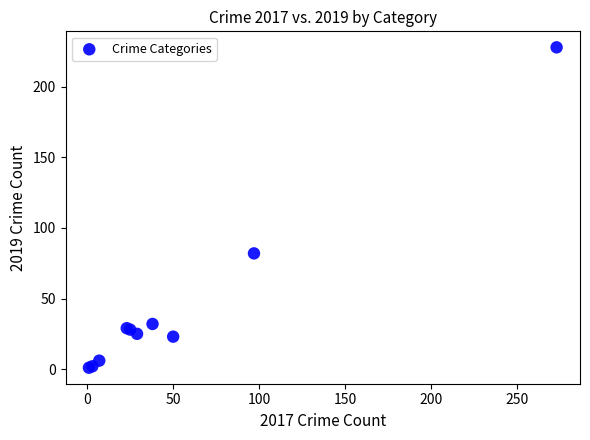

What Y value in the scatter plot is closest to 114?

82